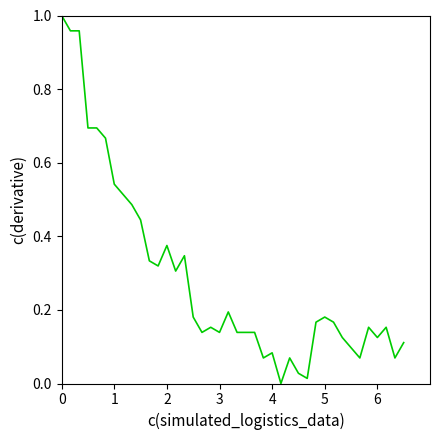

Does the chart have visible grid lines?

No